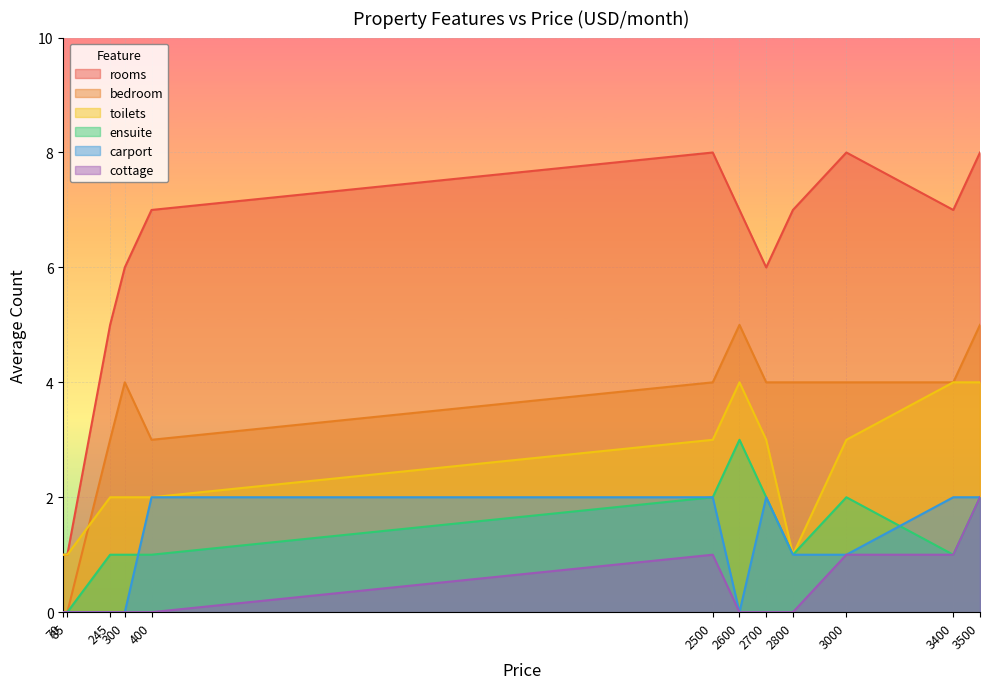

Which category has the highest value in the bedroom series?

2600